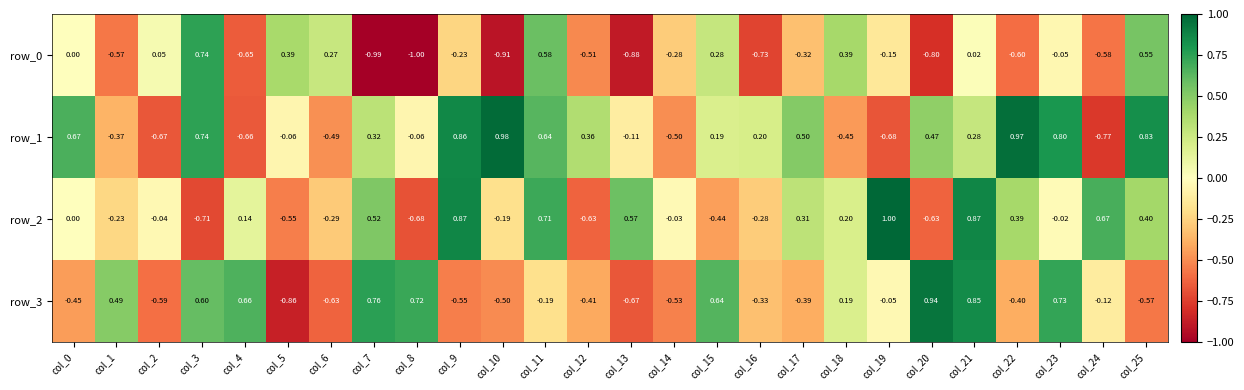

The value of row_1 at col_15 is 0.2. True or false?

True